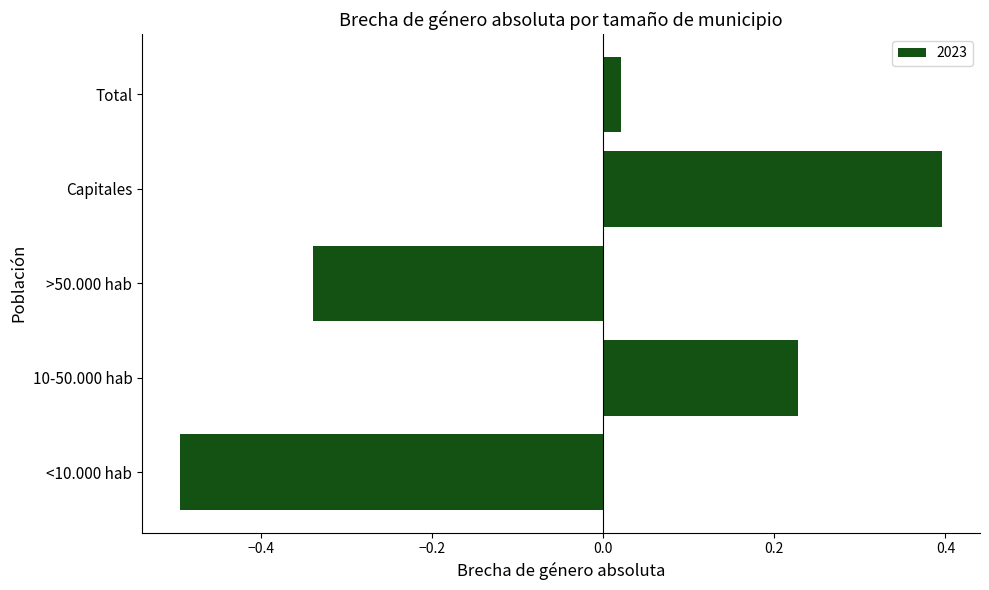

Between 10-50.000 hab and >50.000 hab, which is larger?

10-50.000 hab